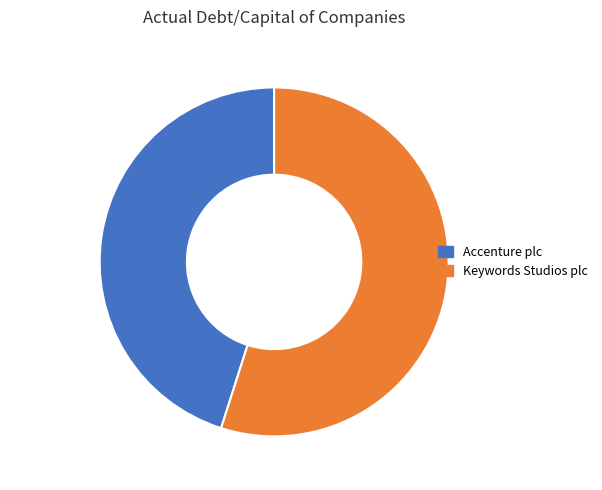

Combined, do Keywords Studios plc and Accenture plc account for over 50%?

Yes